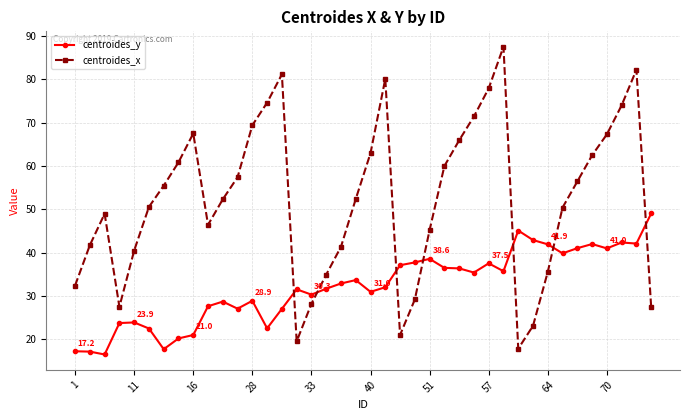

List the series in order of their overall mean, highest first.

centroides_x, centroides_y